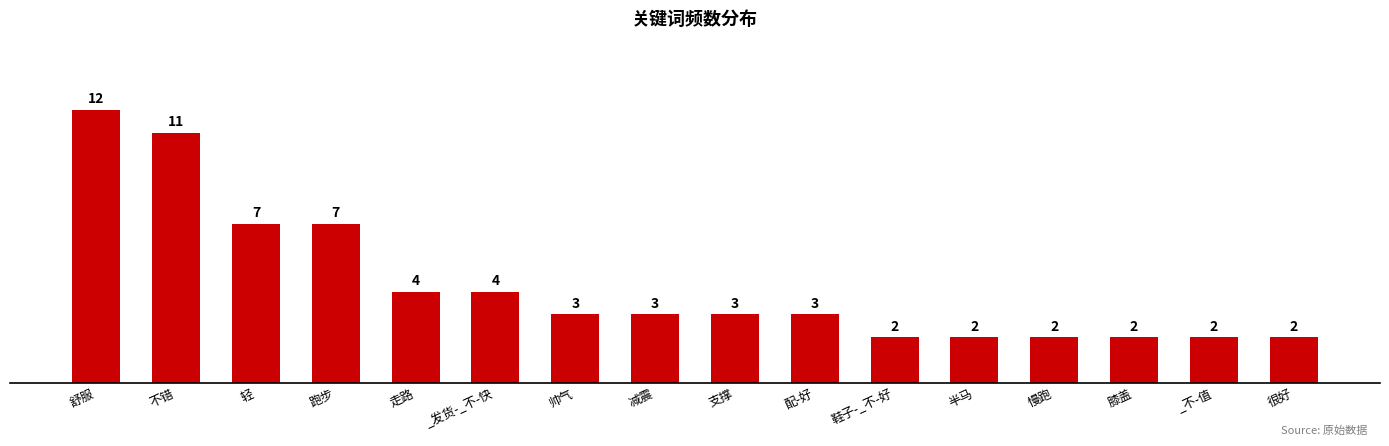

Reading left to right, list all the values displayed in this chart.

12	11	7	7	4	4	3	3	3	3	2	2	2	2	2	2